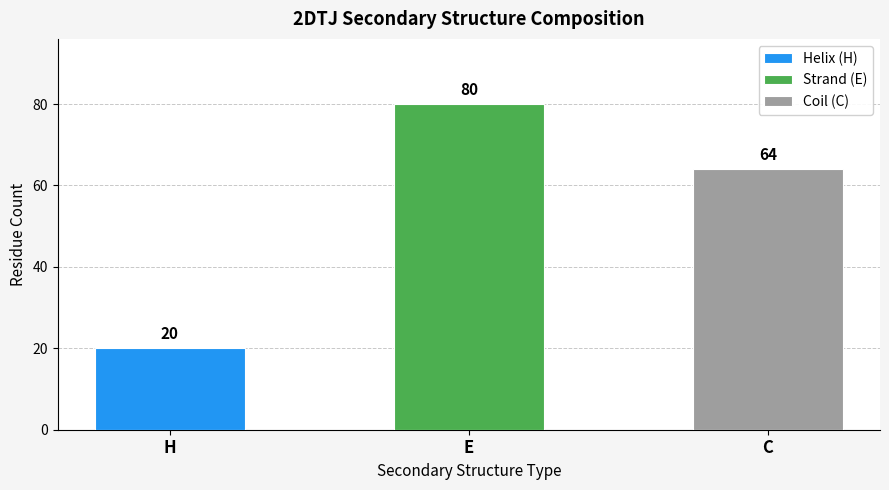

Reading left to right, what are all the values shown in this chart?

20	80	64